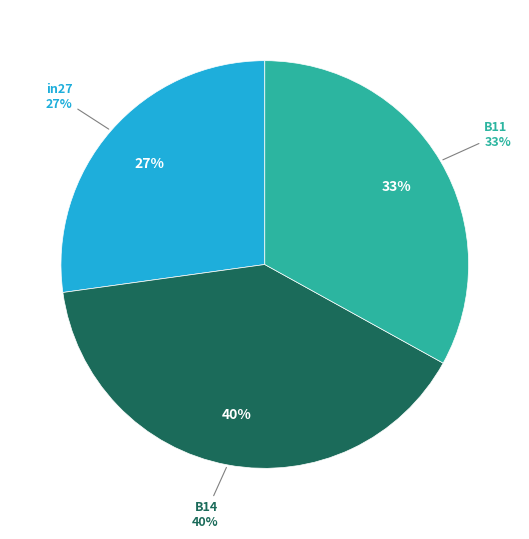

Which slice is the smallest?

in27